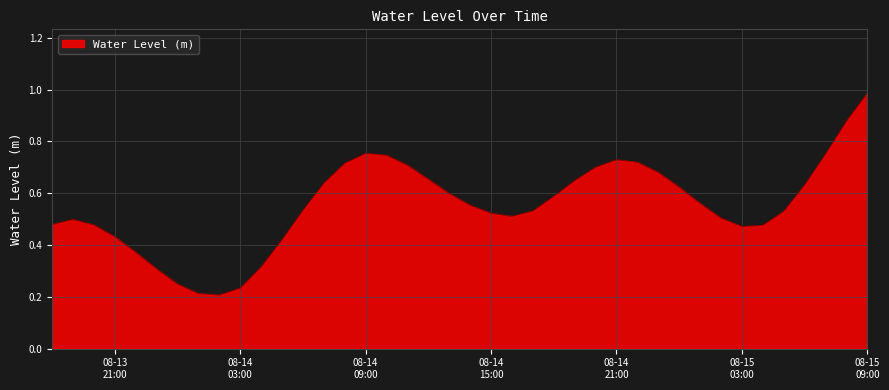

Does the chart have visible grid lines?

Yes